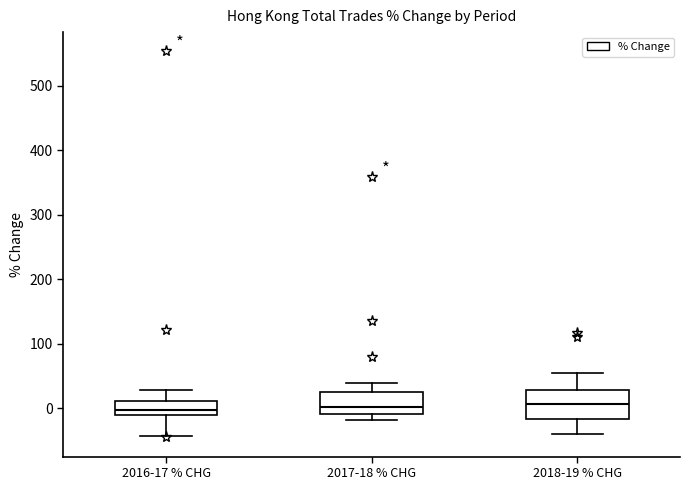

Where does the median line of the box for 2016-17 % CHG sit on the y-axis? The values are not printed on the chart, so give them approximately, as read against the axis.

0